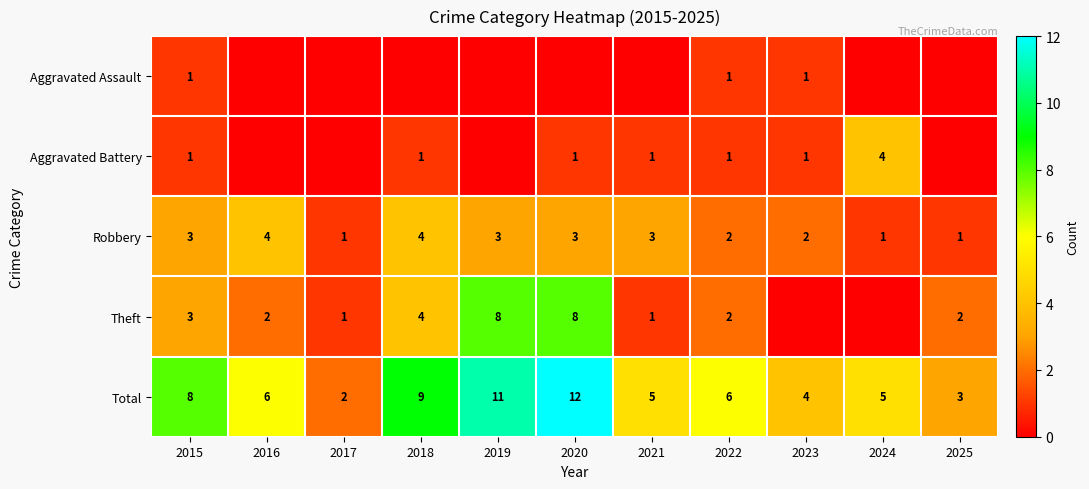

Is it true that Total equals 8 at 2015?

True